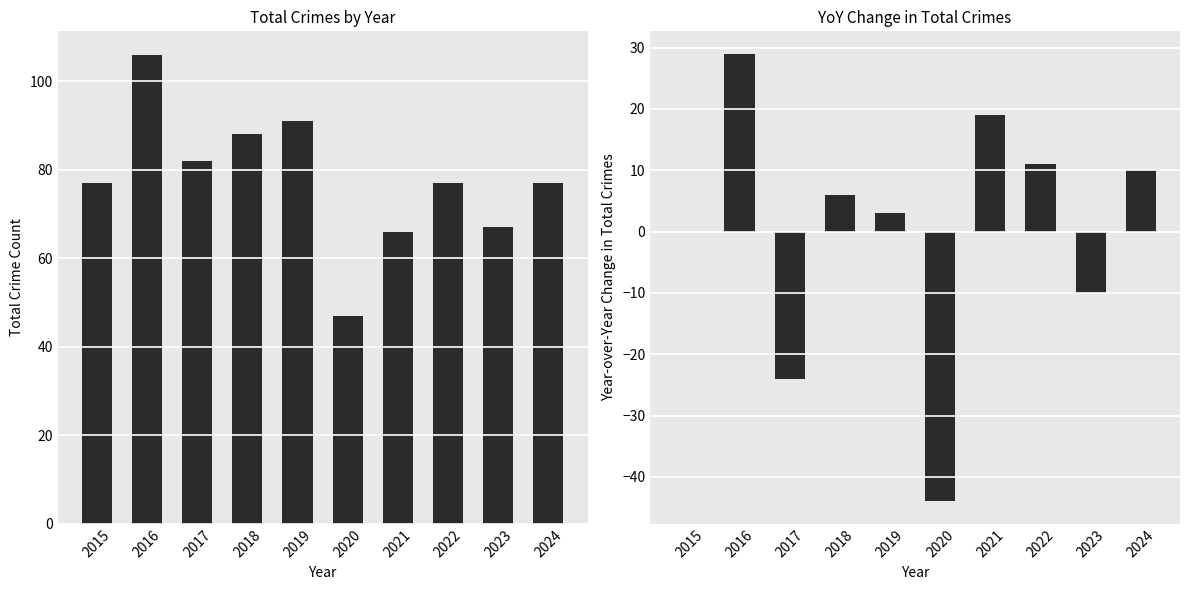

The value of YoY Change at 2018 is 8. True or false?

False